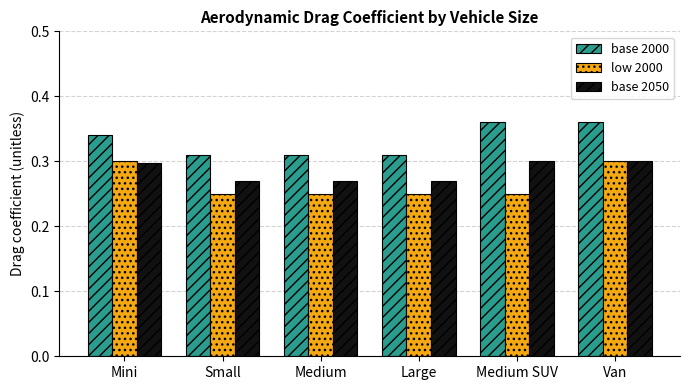

What is the total value across all series at Mini?

0.9